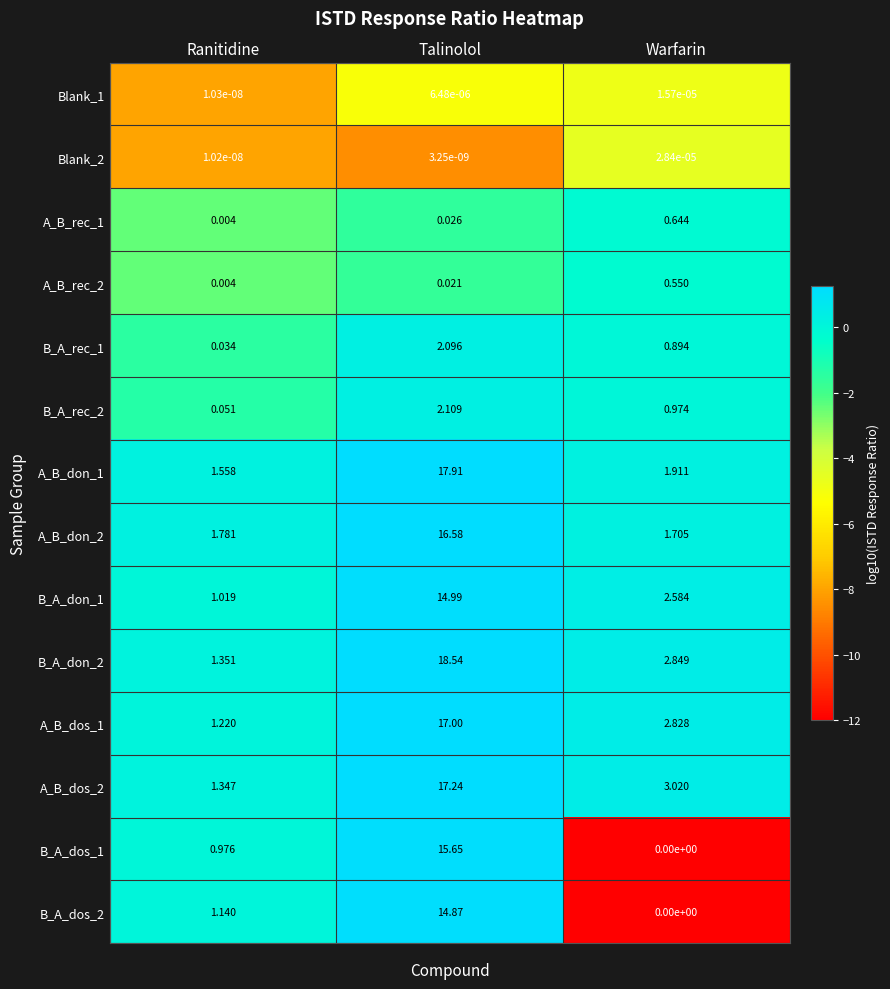

Is the value of B_A_rec_1 at Talinolol greater than the value of A_B_rec_2 at Ranitidine?

Yes